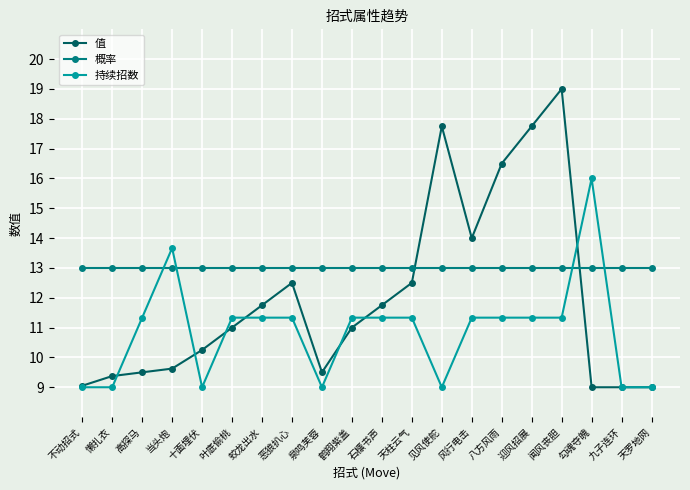

What is the spread (max minus min) of values at 鹤翔紫盖?

2.0